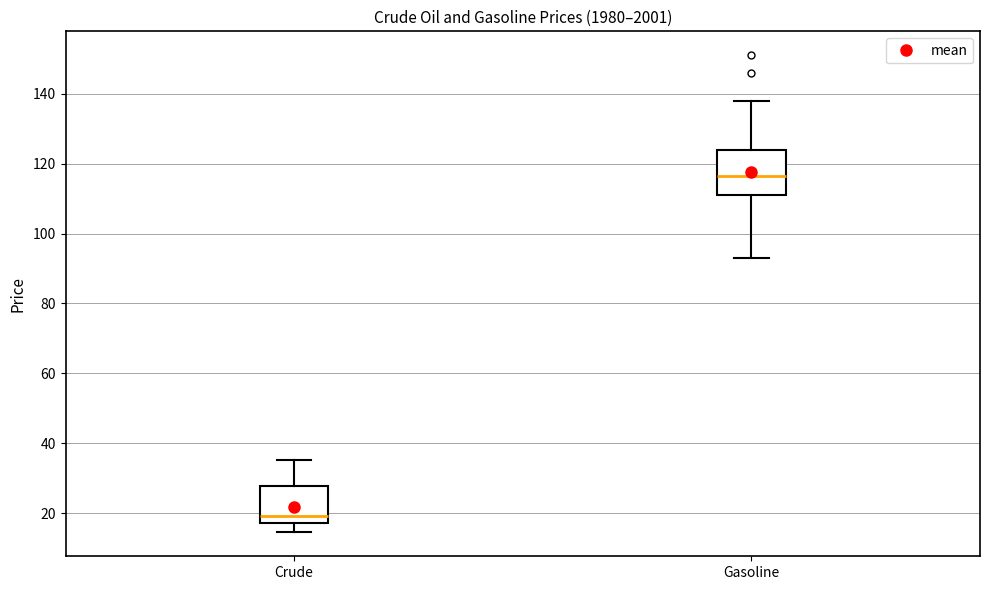

Which box is the tallest, from its lower edge to its upper edge?

Gasoline